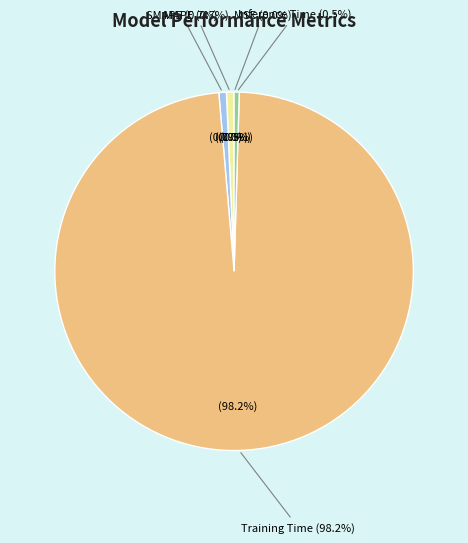

True or false: MSE accounts for 1% of the total.

False